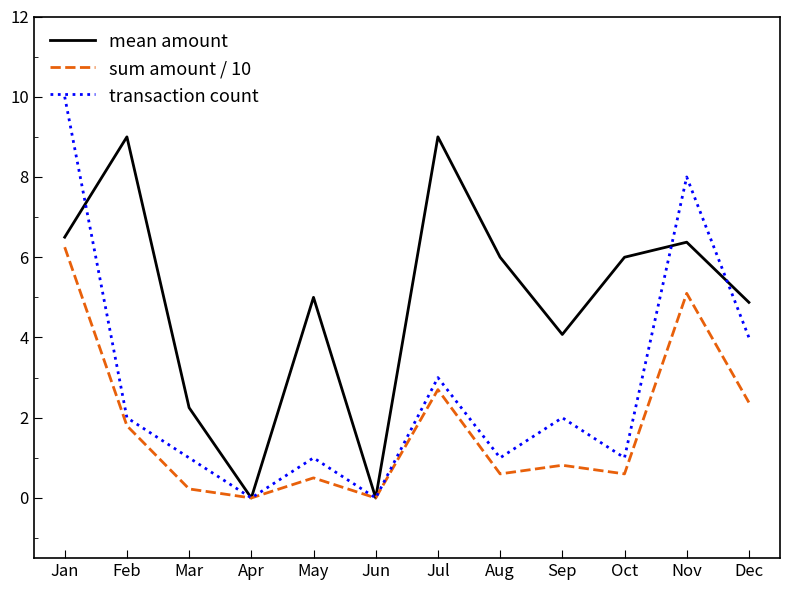

What is the approximate value of mean amount at Sep?

4.1